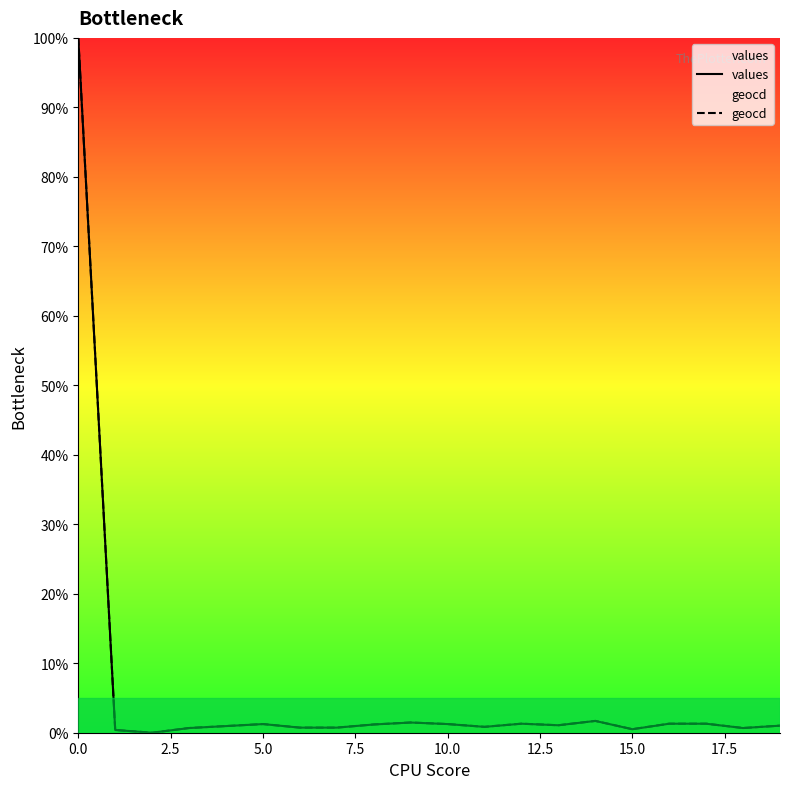

What is the greatest value displayed?

100.0